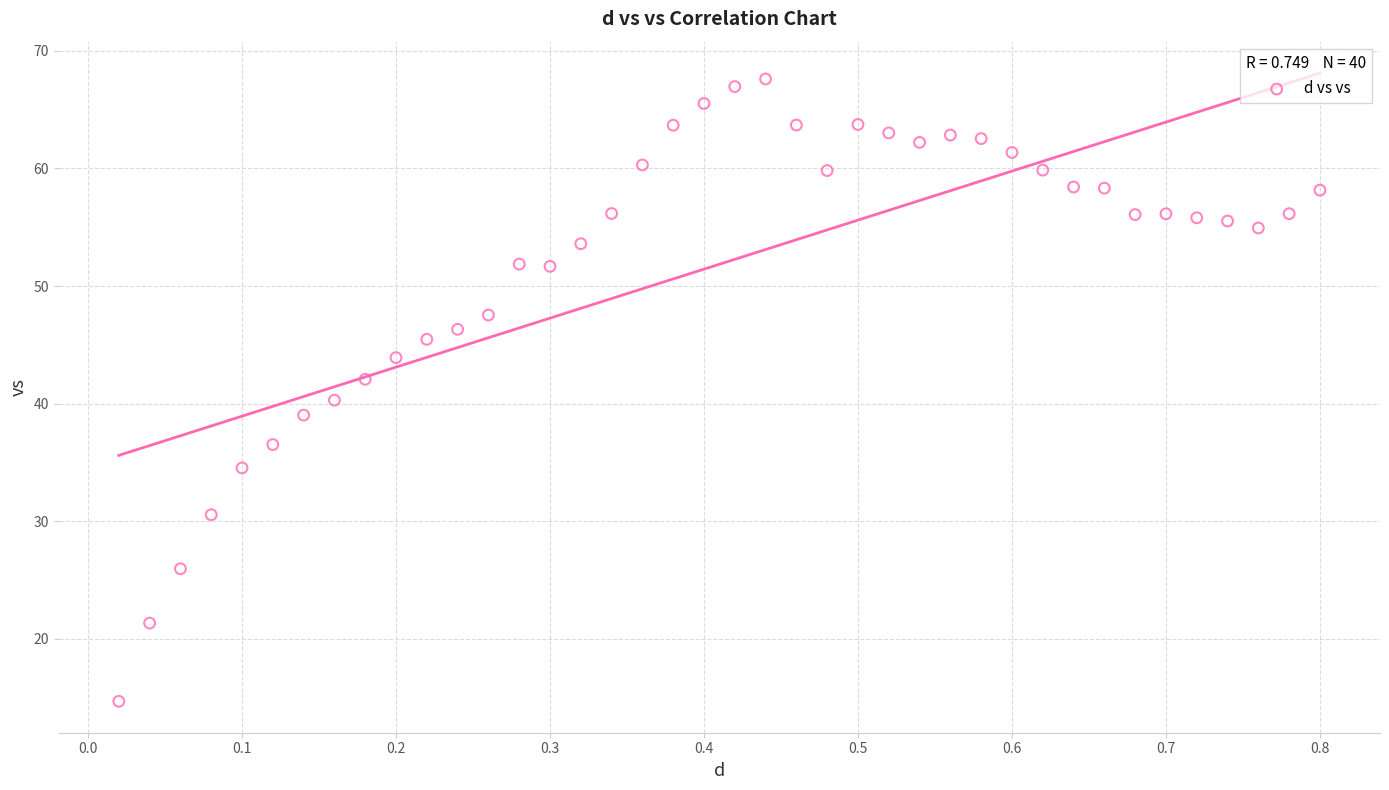

What is the range of Y values (max minus min)?

52.9